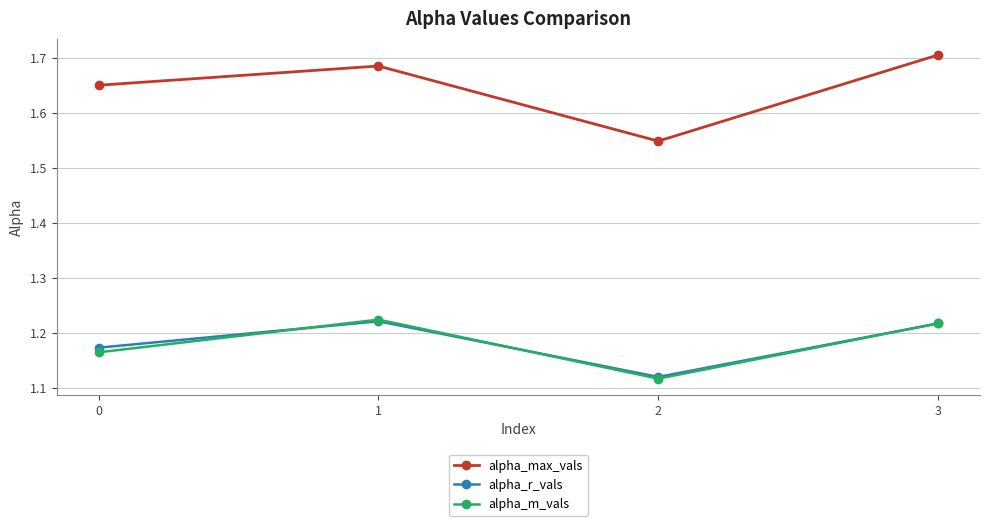

The alpha_r_vals series shows 1.9 at 3. True or false?

False